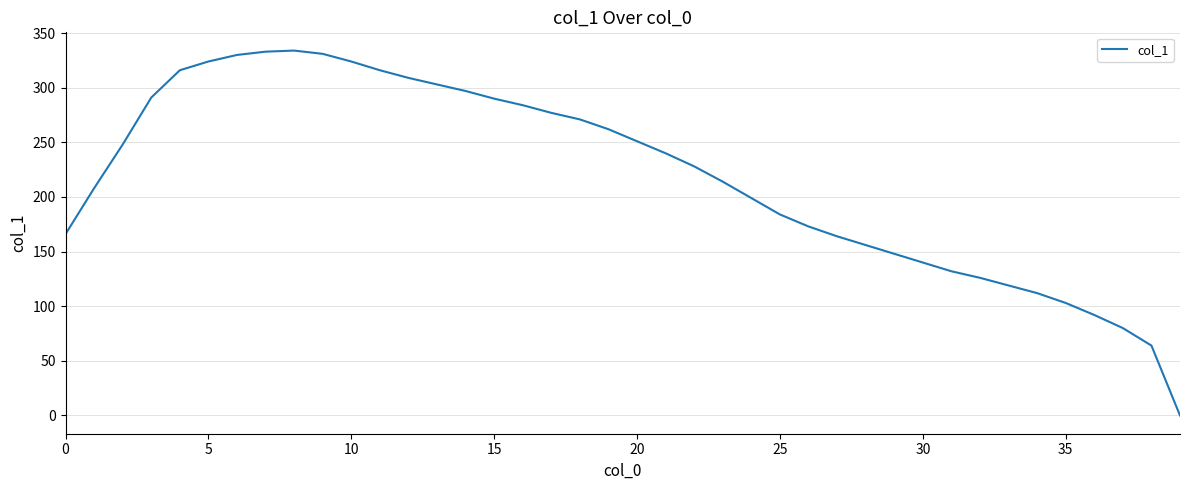

What is the maximum value shown in the chart?

334